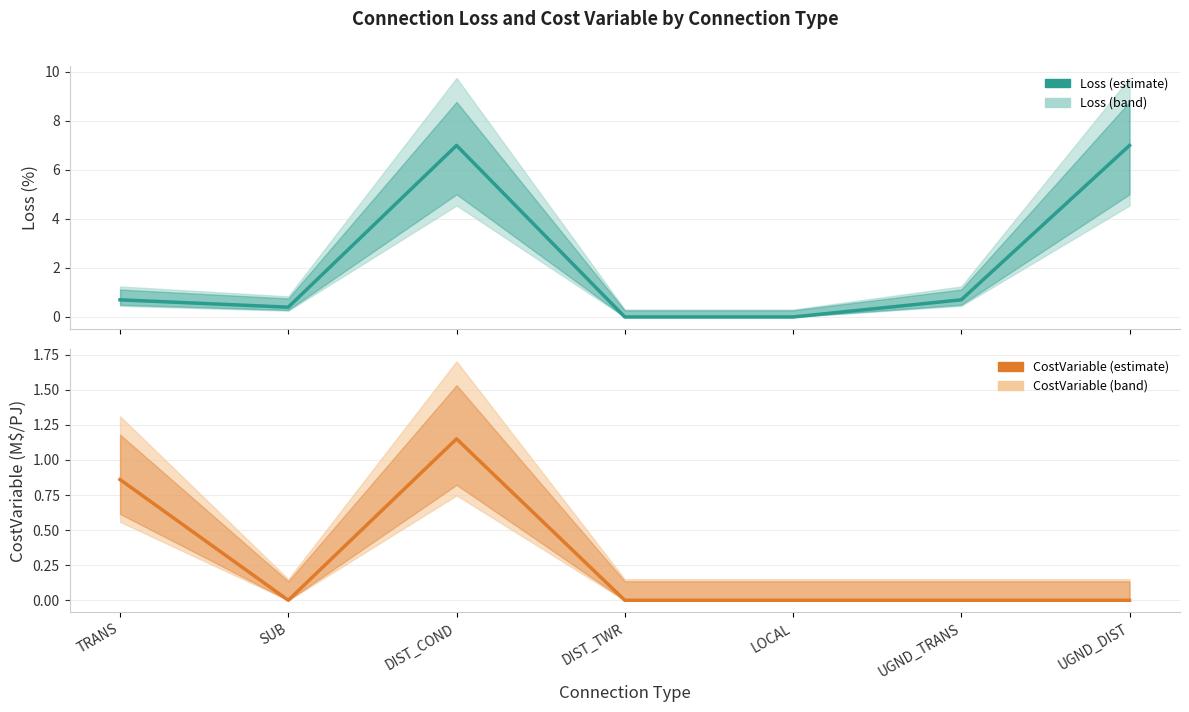

How many interior local peaks does the CostVariable series have?

1